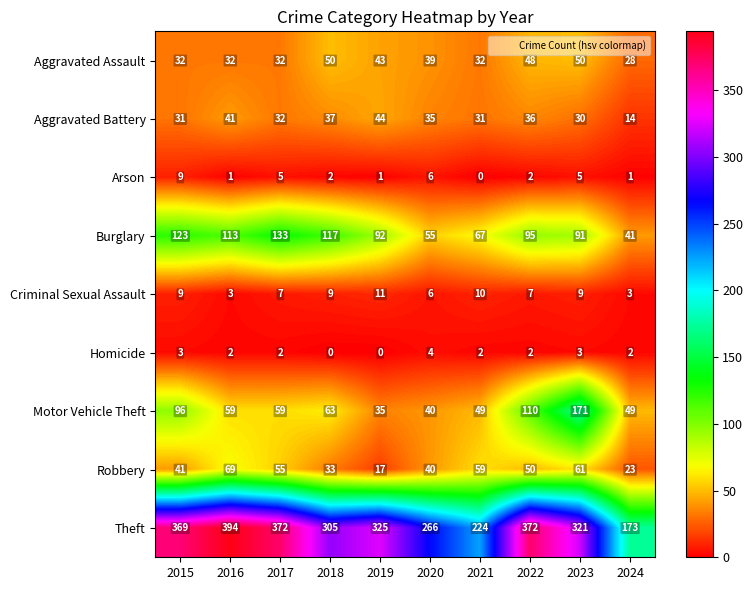

What is the difference between the Motor Vehicle Theft values at 2024 and 2020?

9